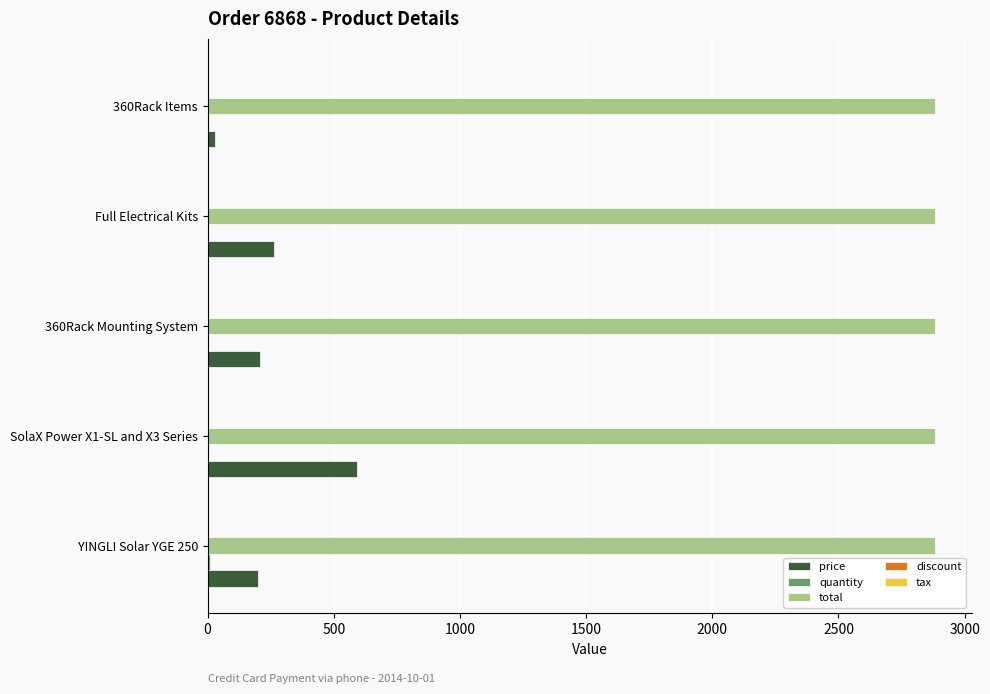

Is it true that total equals 2883.0 at 360Rack Mounting System?

True